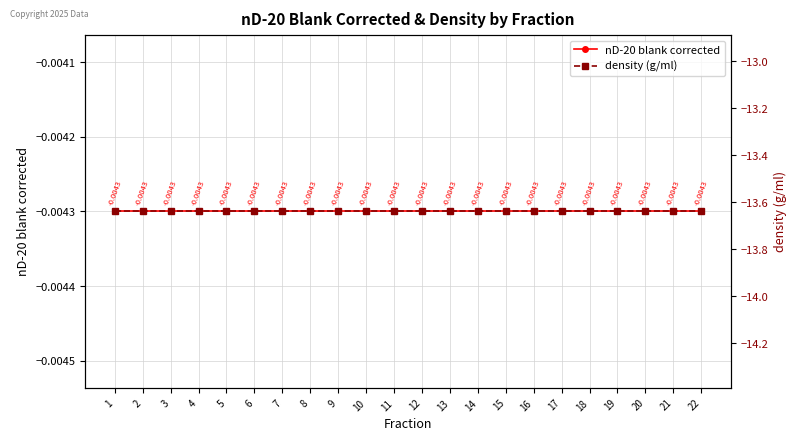

At how many categories does at least one series exceed -11?

22